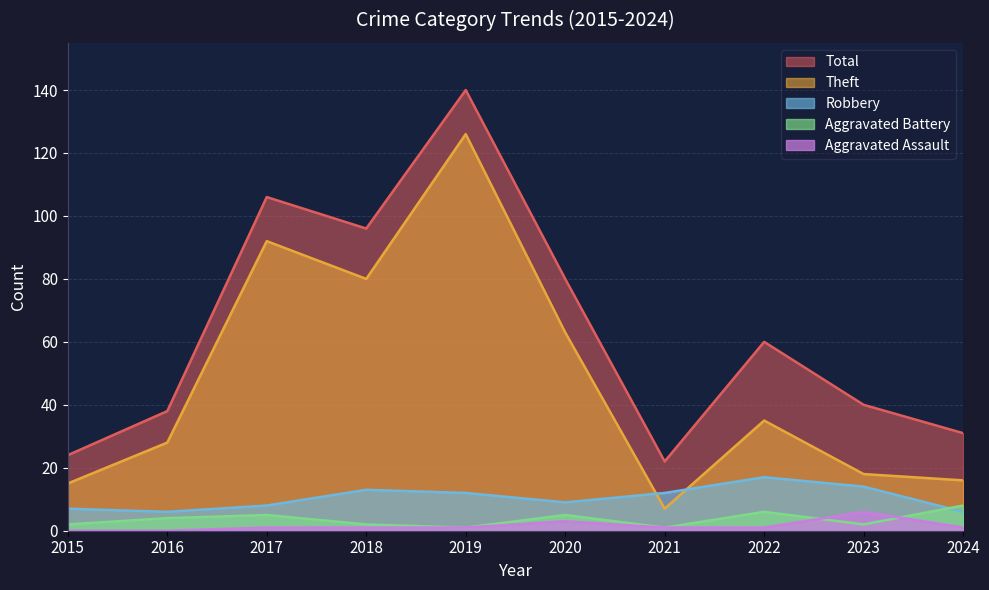

Does the chart display data point markers on the line(s)?

No